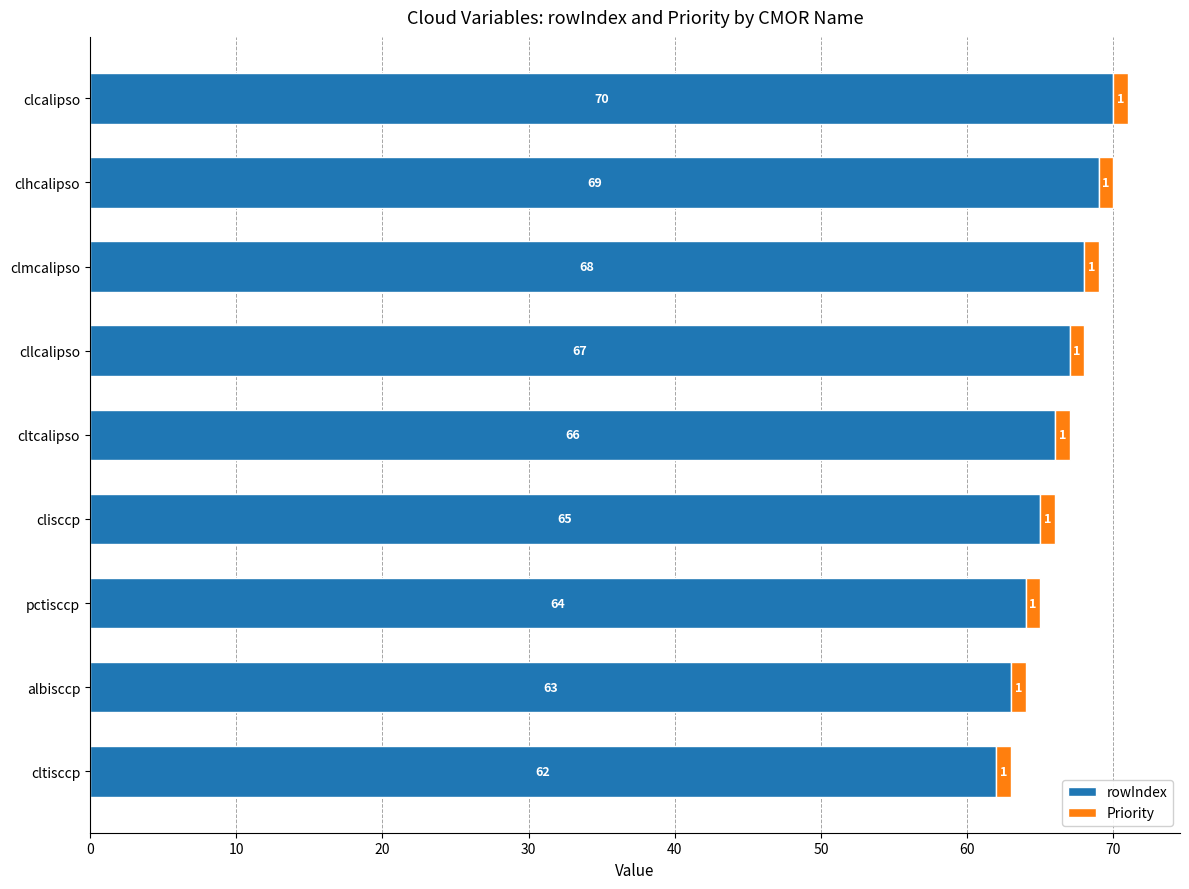

What value does the rowIndex series have at pctisccp?

64